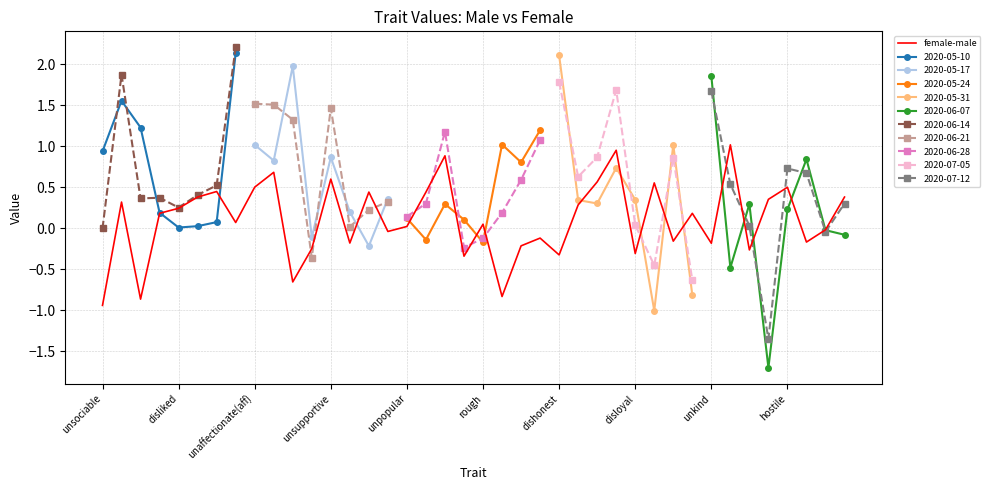

Rank the categories by value from highest to lowest.

33, 27, 18, hostile, 12, 26, 29, unkind, 36, dishonest, 14, 17, 39, rough, 35, disliked, 25, unpopular, unsupportive, 31, disloyal, 20, 16, 38, 15, 23, 30, 37, 13, 32, 22, 11, 34, 28, 24, 19, 10, 21, unaffectionate(aff), unsociable